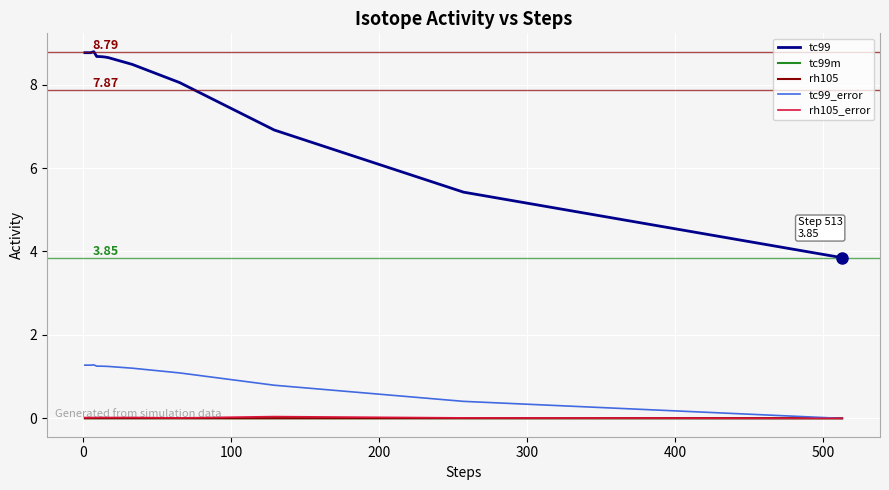

What is the highest value of the tc99_error series?

1.3